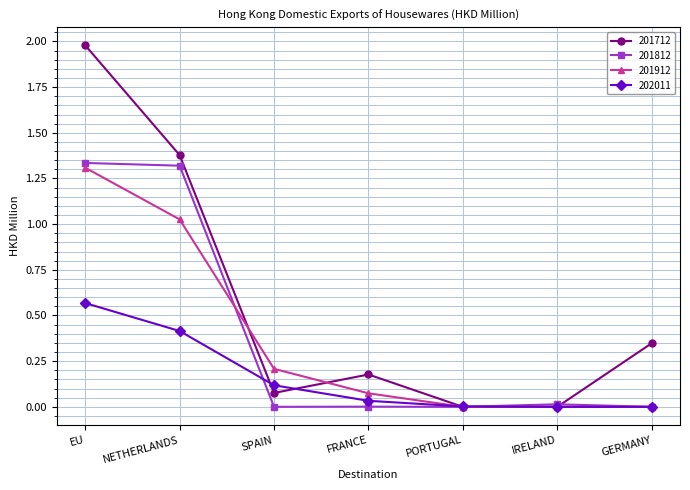

What is the greatest value displayed?

2.0